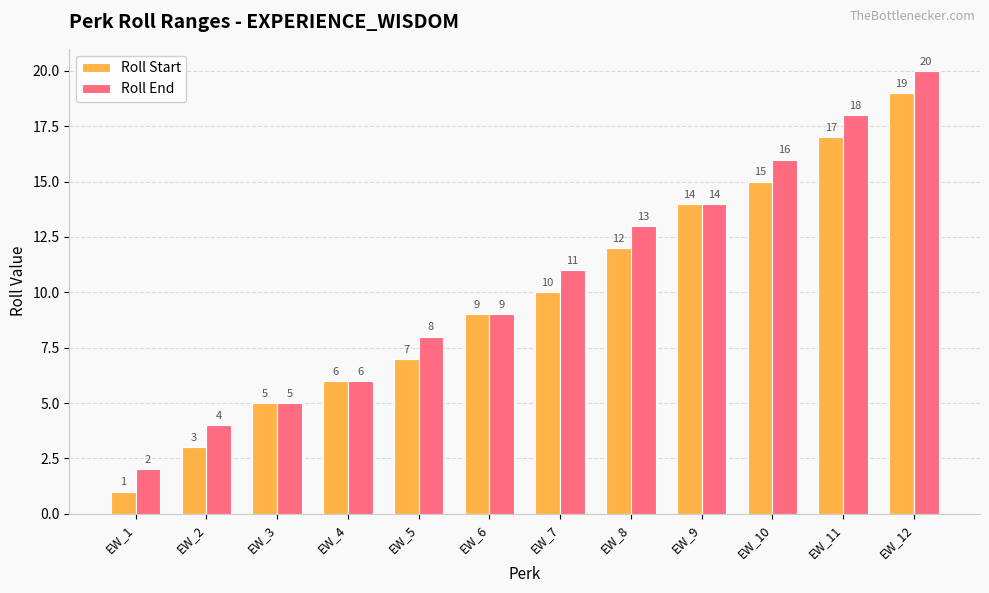

At which label does Roll End reach its peak?

EW_12